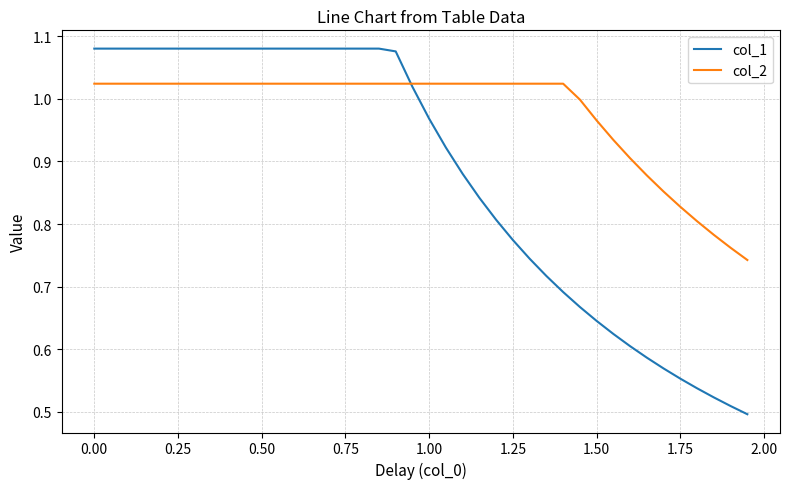

List the series in order of their peak value, lowest first.

col_2, col_1